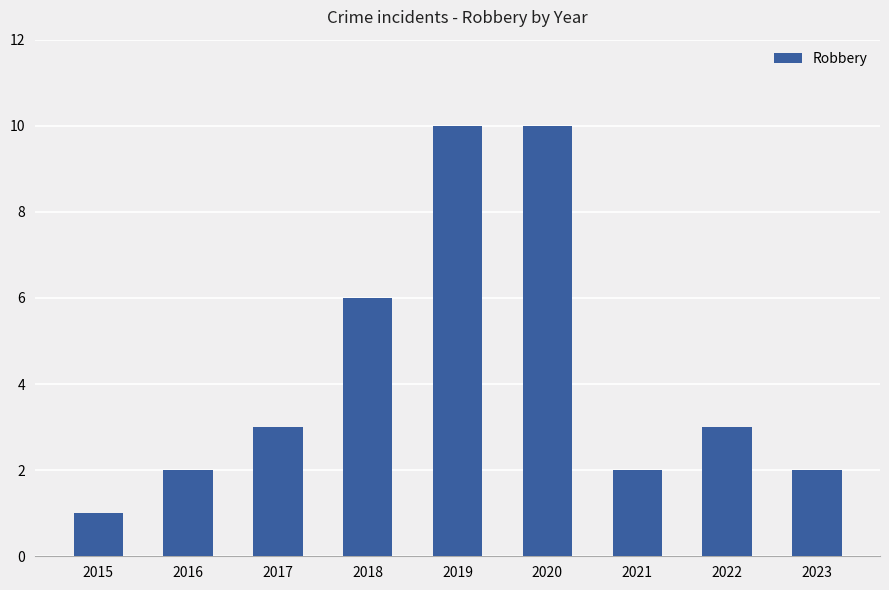

Reading left to right, extract all data points from this chart.

1	2	3	6	10	10	2	3	2